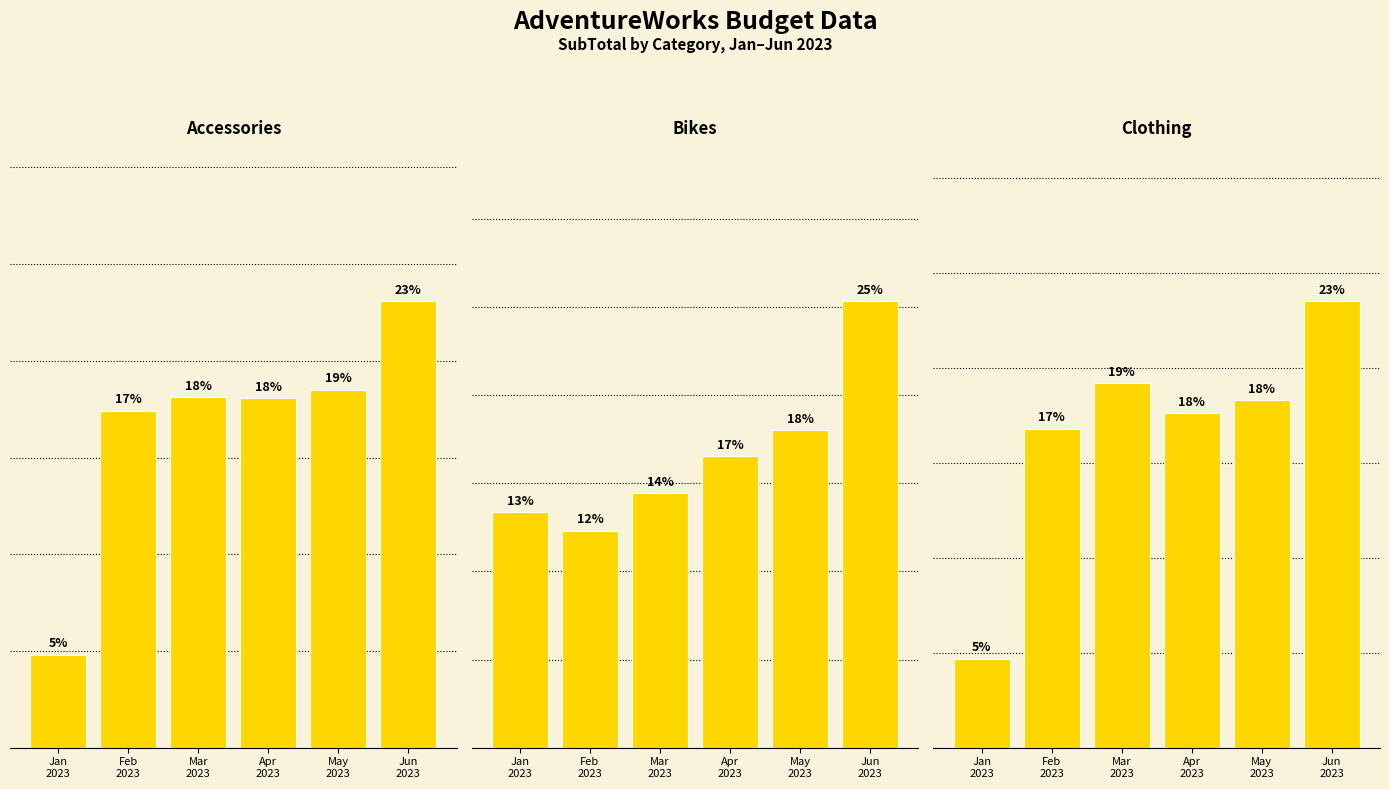

What is the greatest value displayed?

25.3